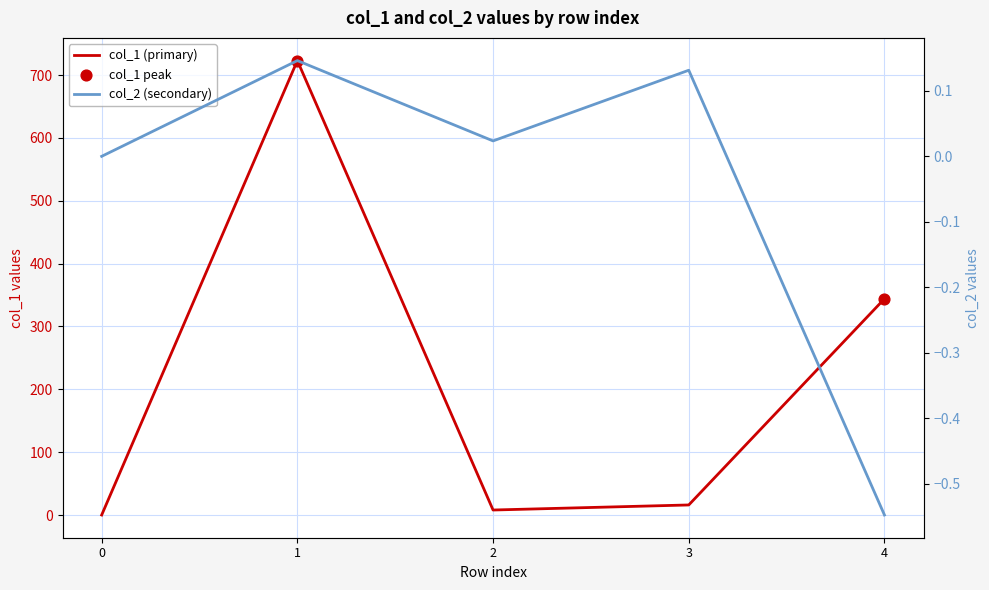

At which category is the sum across all series the highest?

1